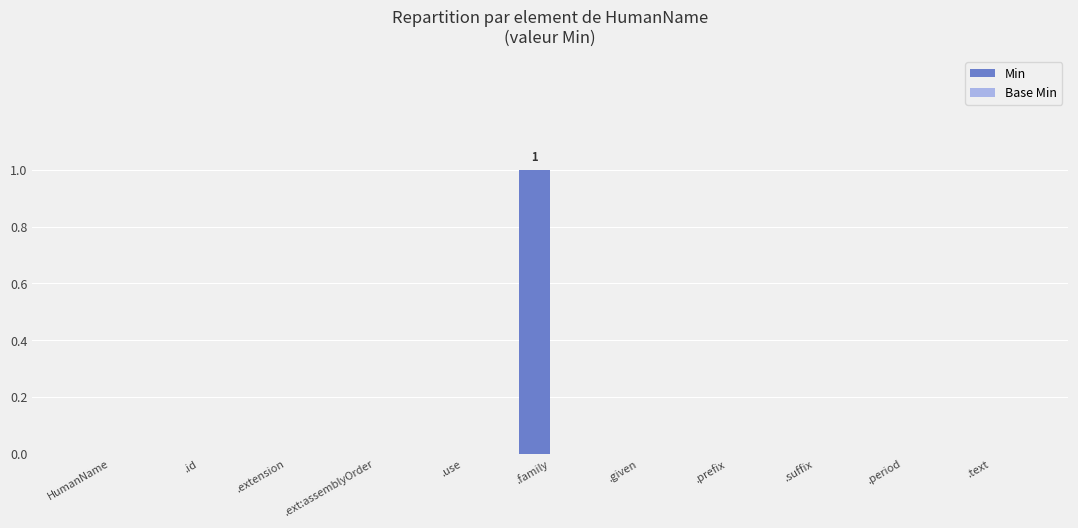

At which category does the chart reach its peak across all series?

.family